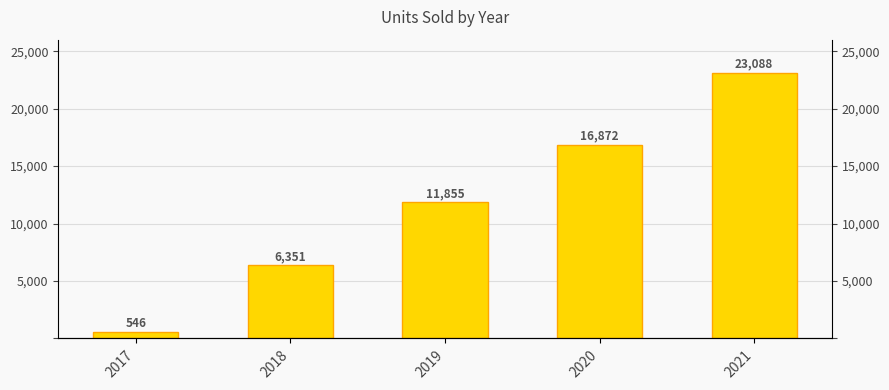

How many distinct data groups are displayed?

1